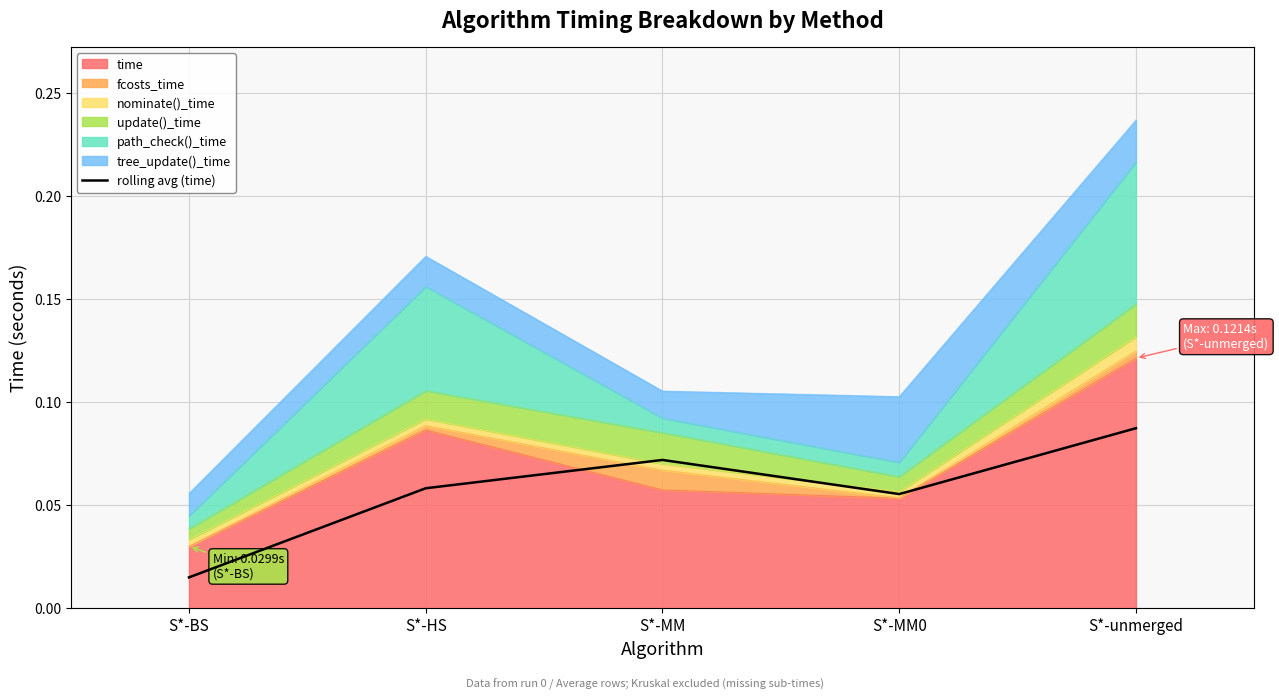

What is the maximum value shown in the chart?

0.1